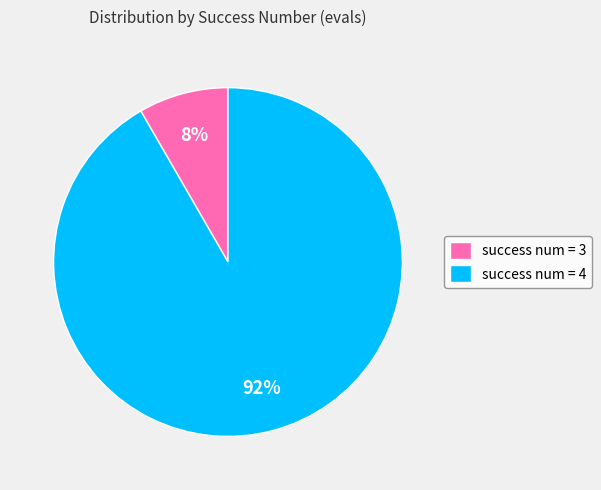

What is the smallest slice in the pie chart?

success num = 3